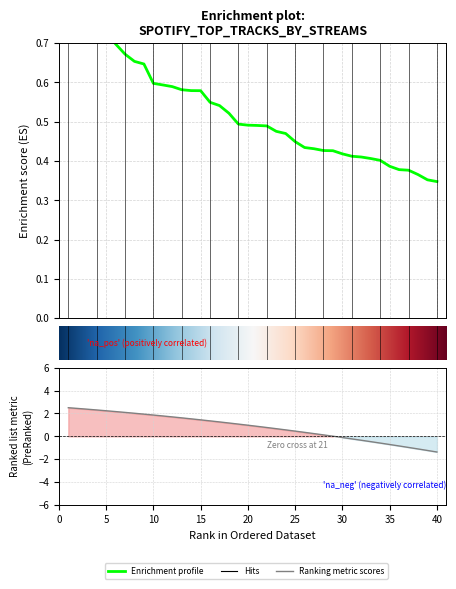

Reading left to right, transcribe all the data shown in this chart.

1.0	0.9	0.9	0.8	0.7	0.7	0.7	0.7	0.6	0.6	0.6	0.6	0.6	0.6	0.6	0.5	0.5	0.5	0.5	0.5	0.5	0.5	0.5	0.5	0.4	0.4	0.4	0.4	0.4	0.4	0.4	0.4	0.4	0.4	0.4	0.4	0.4	0.4	0.4	0.3